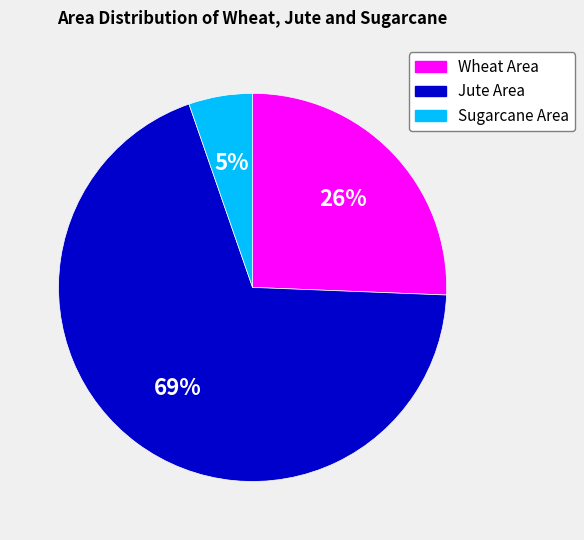

Rank the categories by value from highest to lowest.

Jute Area, Wheat Area, Sugarcane Area